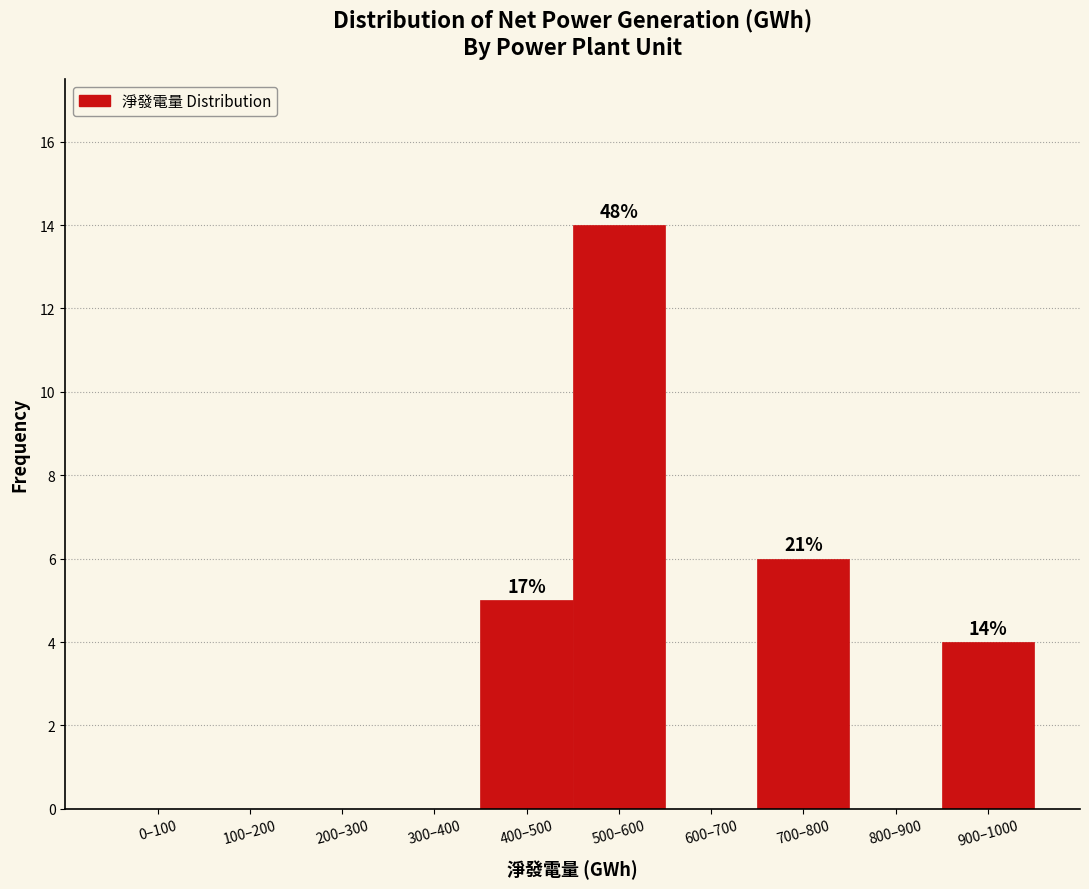

Reading left to right, what are all the values shown in this chart?

0–100=0	100–200=0	200–300=0	300–400=0	400–500=5	500–600=14	600–700=0	700–800=6	800–900=0	900–1000=4